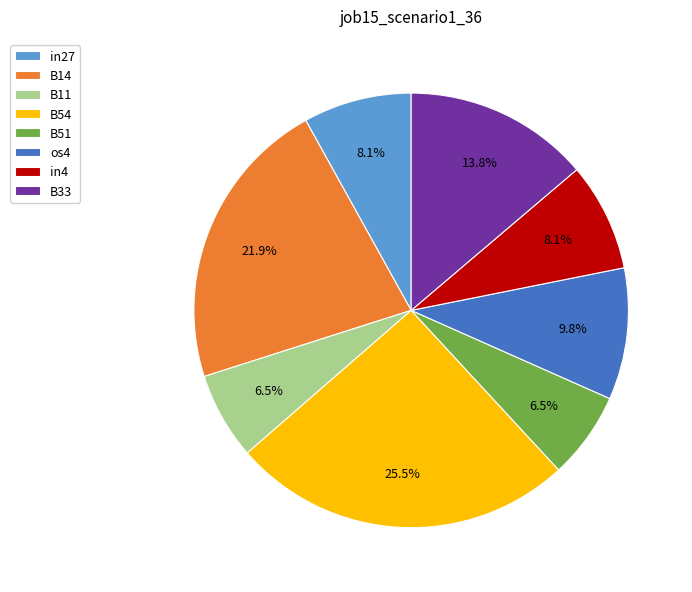

What portion of the pie excludes B33?

86.2%